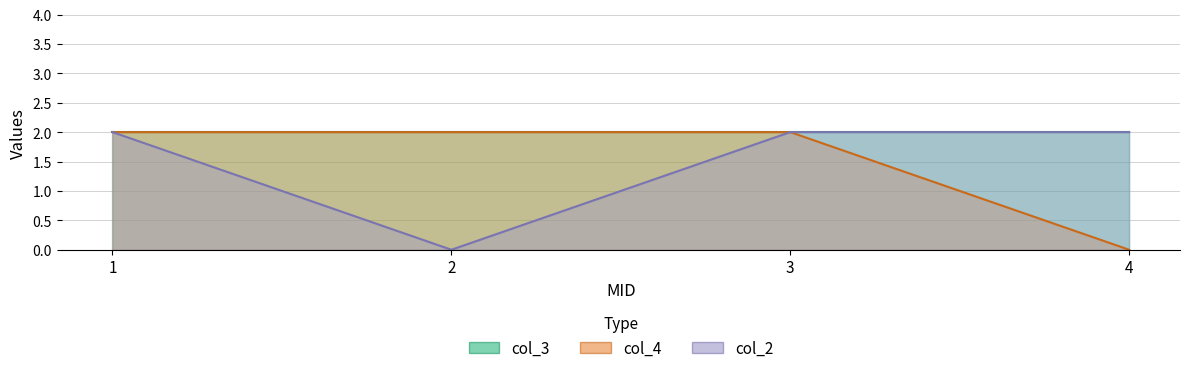

The col_4 series shows 0 at 4. True or false?

True